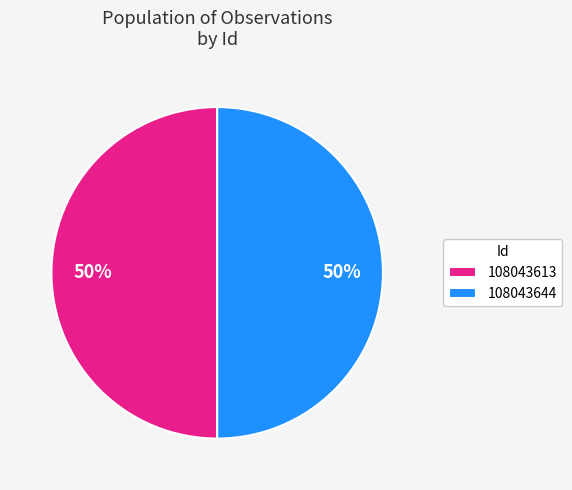

Approximately how many times larger is the value at 108043613 compared to 108043644?

1.0